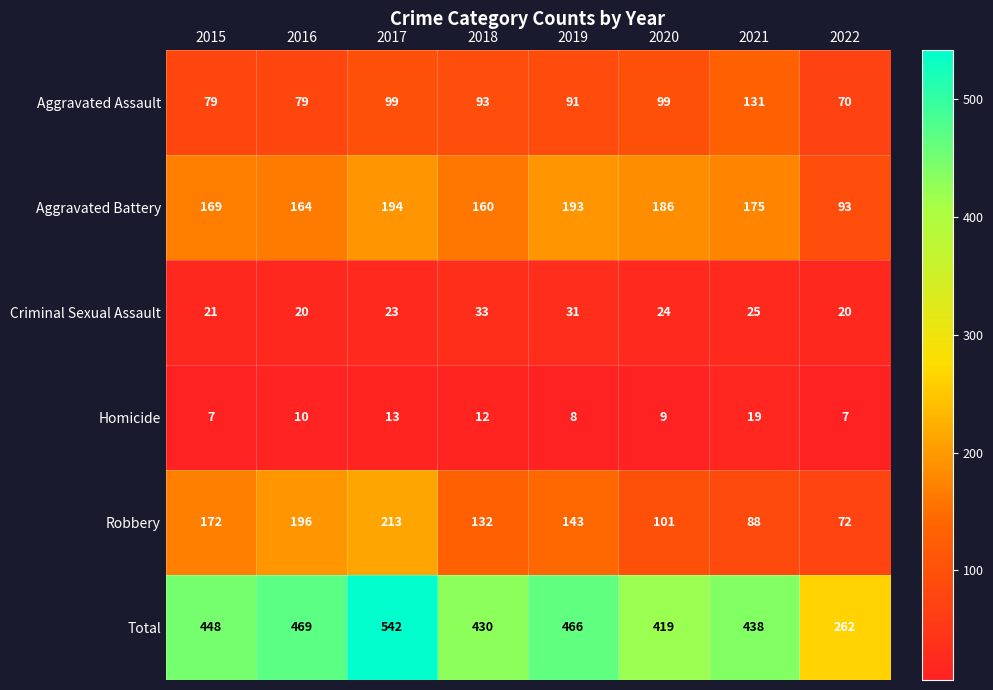

True or false: Aggravated Assault has a value of 126 at 2018.

False